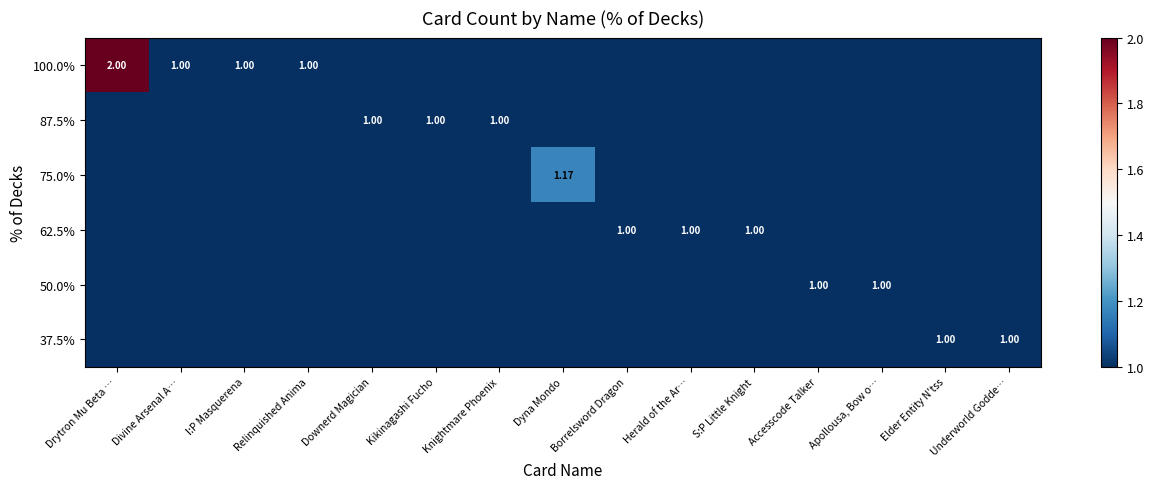

Reading left to right, list all the values displayed in this chart.

row_0: Drytron Mu Beta …=2.0	Divine Arsenal A…=1.0	I:P Masquerena=1.0	Relinquished Anima=1.0	Downerd Magician=0.0	Kikinagashi Fucho=0.0	Knightmare Phoenix=0.0	Dyna Mondo=0.0	Borrelsword Dragon=0.0	Herald of the Ar…=0.0	S:P Little Knight=0.0	Accesscode Talker=0.0	Apollousa, Bow o…=0.0	Elder Entity N'tss=0.0	Underworld Godde…=0.0
row_1: Drytron Mu Beta …=0.0	Divine Arsenal A…=0.0	I:P Masquerena=0.0	Relinquished Anima=0.0	Downerd Magician=1.0	Kikinagashi Fucho=1.0	Knightmare Phoenix=1.0	Dyna Mondo=0.0	Borrelsword Dragon=0.0	Herald of the Ar…=0.0	S:P Little Knight=0.0	Accesscode Talker=0.0	Apollousa, Bow o…=0.0	Elder Entity N'tss=0.0	Underworld Godde…=0.0
row_2: Drytron Mu Beta …=0.0	Divine Arsenal A…=0.0	I:P Masquerena=0.0	Relinquished Anima=0.0	Downerd Magician=0.0	Kikinagashi Fucho=0.0	Knightmare Phoenix=0.0	Dyna Mondo=1.2	Borrelsword Dragon=0.0	Herald of the Ar…=0.0	S:P Little Knight=0.0	Accesscode Talker=0.0	Apollousa, Bow o…=0.0	Elder Entity N'tss=0.0	Underworld Godde…=0.0
row_3: Drytron Mu Beta …=0.0	Divine Arsenal A…=0.0	I:P Masquerena=0.0	Relinquished Anima=0.0	Downerd Magician=0.0	Kikinagashi Fucho=0.0	Knightmare Phoenix=0.0	Dyna Mondo=0.0	Borrelsword Dragon=1.0	Herald of the Ar…=1.0	S:P Little Knight=1.0	Accesscode Talker=0.0	Apollousa, Bow o…=0.0	Elder Entity N'tss=0.0	Underworld Godde…=0.0
row_4: Drytron Mu Beta …=0.0	Divine Arsenal A…=0.0	I:P Masquerena=0.0	Relinquished Anima=0.0	Downerd Magician=0.0	Kikinagashi Fucho=0.0	Knightmare Phoenix=0.0	Dyna Mondo=0.0	Borrelsword Dragon=0.0	Herald of the Ar…=0.0	S:P Little Knight=0.0	Accesscode Talker=1.0	Apollousa, Bow o…=1.0	Elder Entity N'tss=0.0	Underworld Godde…=0.0
row_5: Drytron Mu Beta …=0.0	Divine Arsenal A…=0.0	I:P Masquerena=0.0	Relinquished Anima=0.0	Downerd Magician=0.0	Kikinagashi Fucho=0.0	Knightmare Phoenix=0.0	Dyna Mondo=0.0	Borrelsword Dragon=0.0	Herald of the Ar…=0.0	S:P Little Knight=0.0	Accesscode Talker=0.0	Apollousa, Bow o…=0.0	Elder Entity N'tss=1.0	Underworld Godde…=1.0